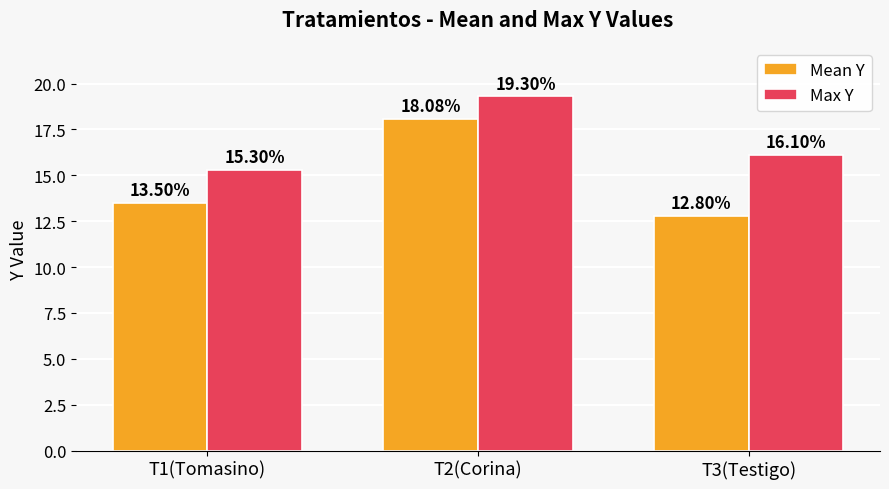

What is the value of the Mean Y bar at the 3rd from the left?

12.8